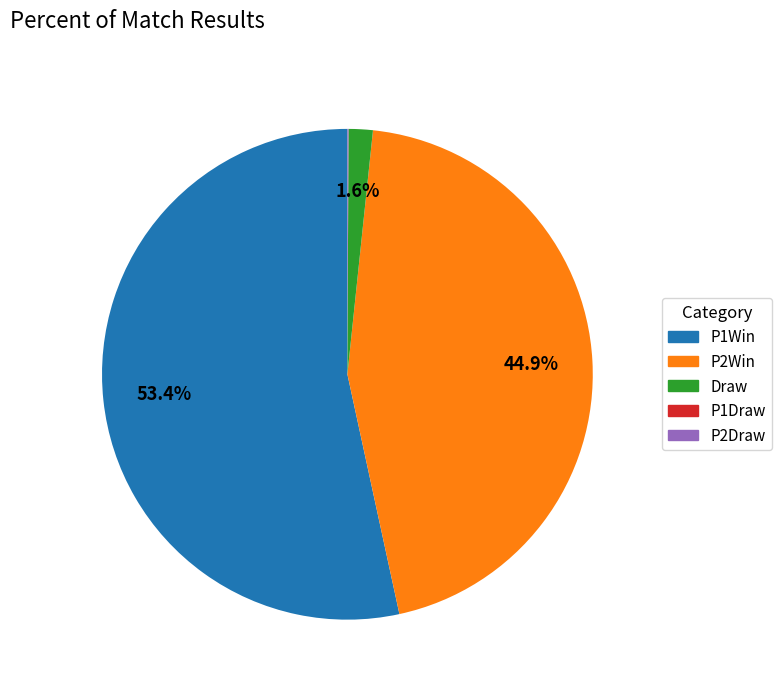

What is the largest slice in the pie chart?

P1Win